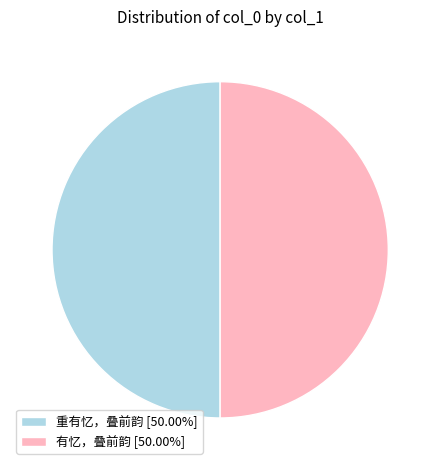

Approximately how many times larger is the value at 有忆，叠前韵 [50.00%] compared to 重有忆，叠前韵 [50.00%]?

1.0